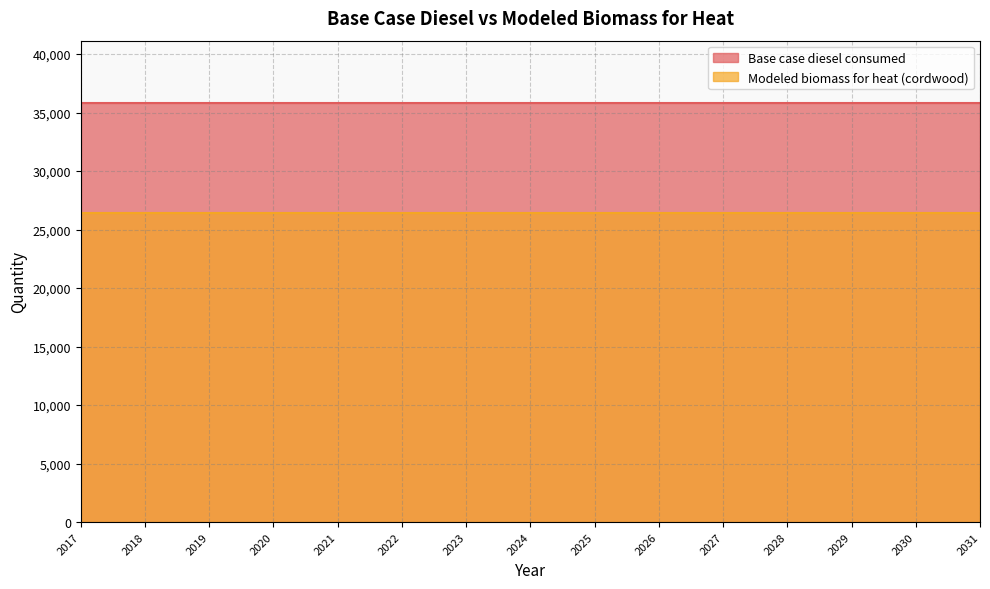

At how many categories does at least one series exceed 32687?

15